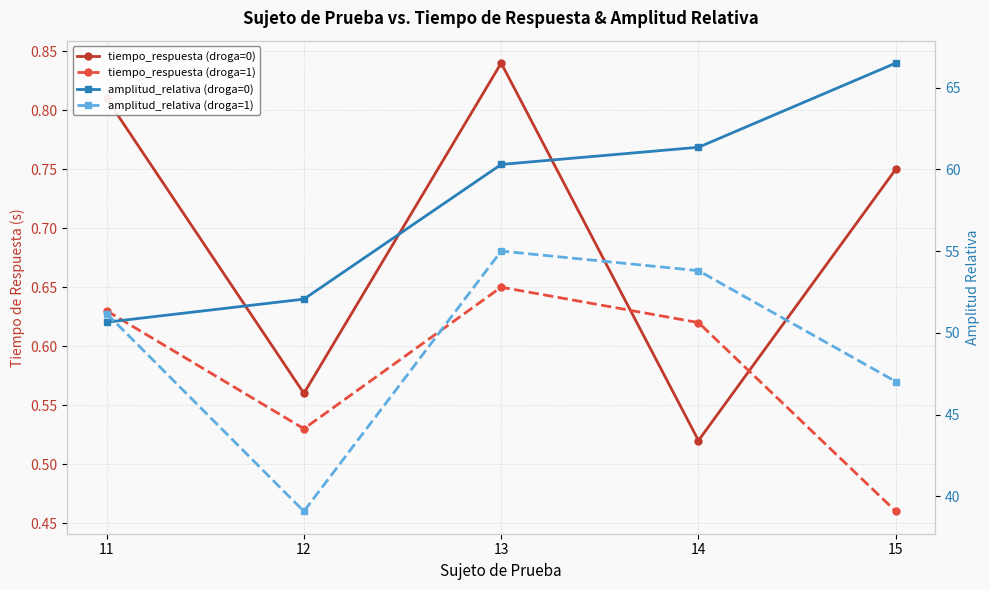

Which has a higher value, 13 or 15?

13